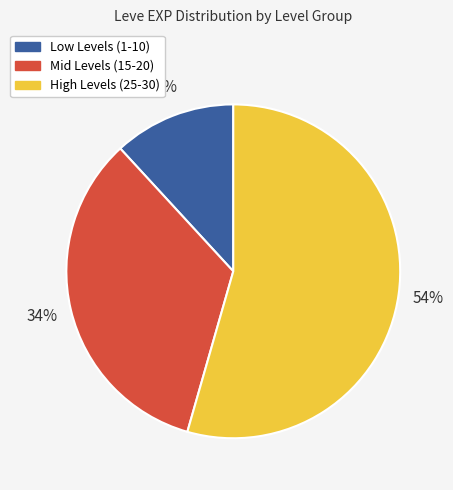

Approximately how many times larger is the value at Mid Levels (15-20) compared to Low Levels (1-10)?

2.8